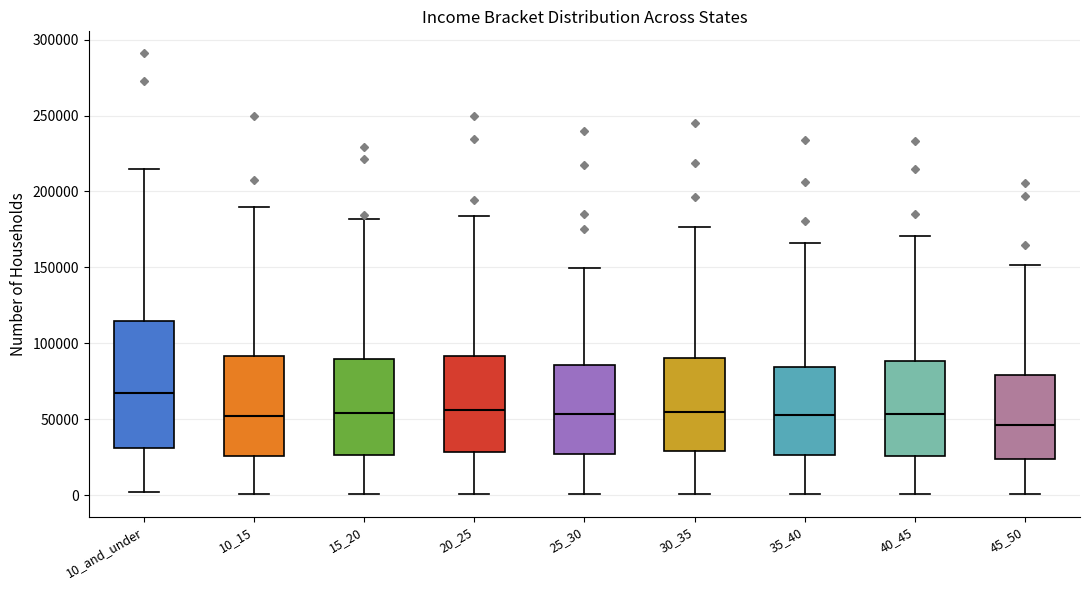

Reading left to right, read every box against the y-axis: the position of its median line, the range the box covers, and the ends of its whiskers. The values are not printed on the chart, so give them approximately, as read against the axis.

10_and_under: median 65000, box 30000 to 115000, whiskers 0 to 215000
10_15: median 50000, box 25000 to 90000, whiskers 0 to 190000
15_20: median 55000, box 25000 to 90000, whiskers 0 to 180000
20_25: median 55000, box 30000 to 90000, whiskers 0 to 185000
25_30: median 55000, box 25000 to 85000, whiskers 0 to 150000
30_35: median 55000, box 30000 to 90000, whiskers 0 to 175000
35_40: median 55000, box 25000 to 85000, whiskers 0 to 165000
40_45: median 55000, box 25000 to 90000, whiskers 0 to 170000
45_50: median 45000, box 25000 to 80000, whiskers 0 to 150000